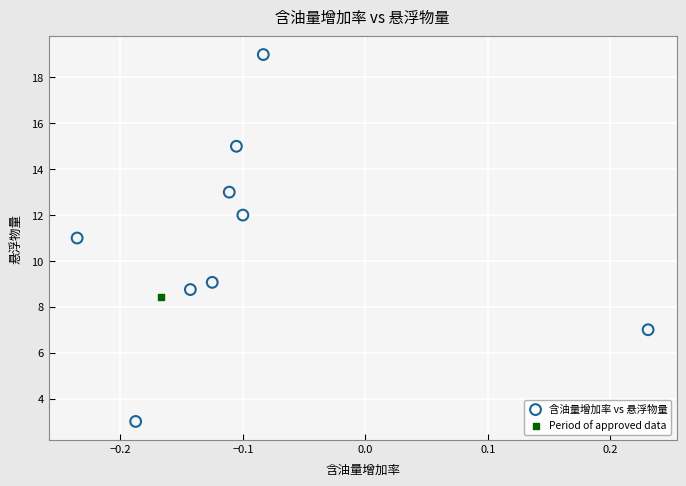

What are all the series names shown in the legend?

含油量增加率 vs 悬浮物量, Period of approved data